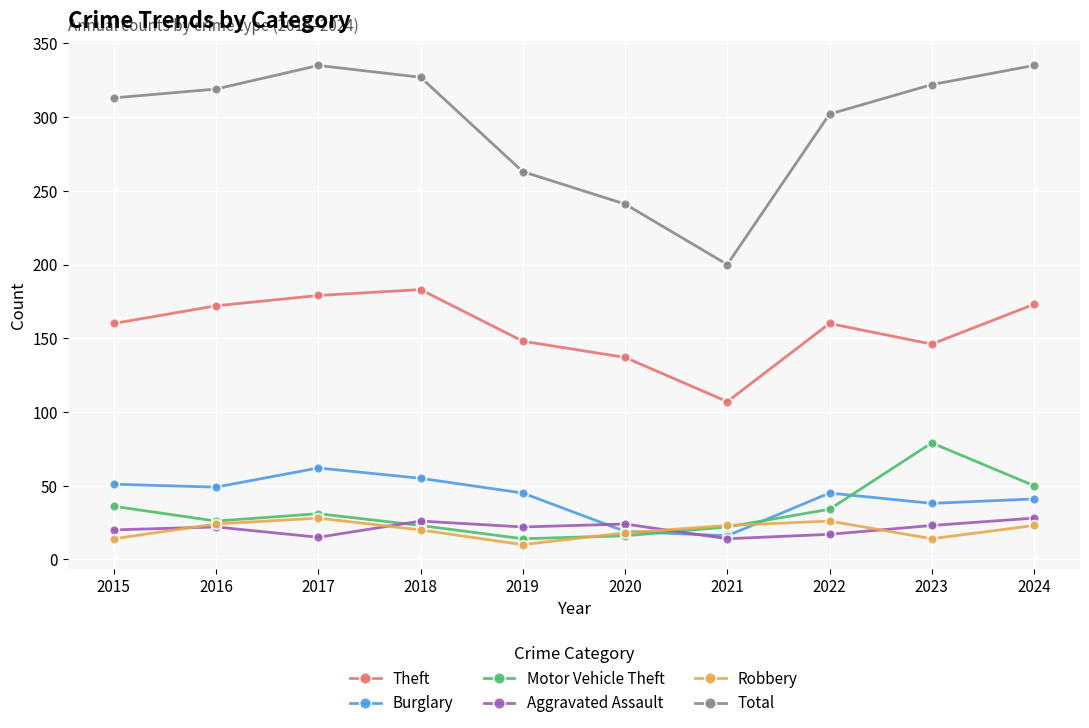

Where does the Motor Vehicle Theft series first go above 31?

2015